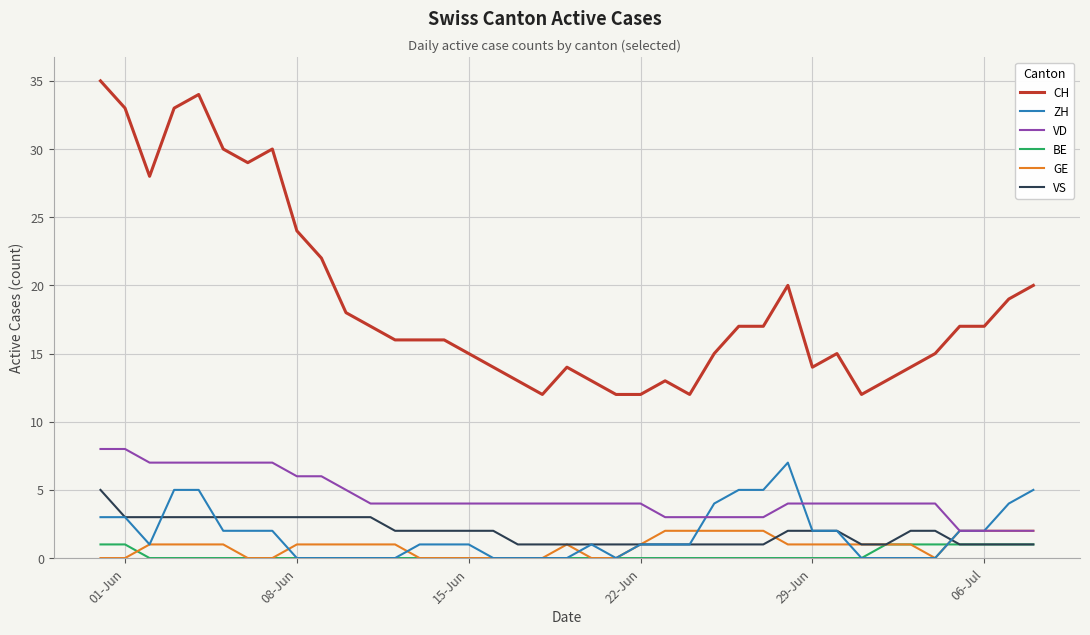

Which series has the widest spread of values?

CH